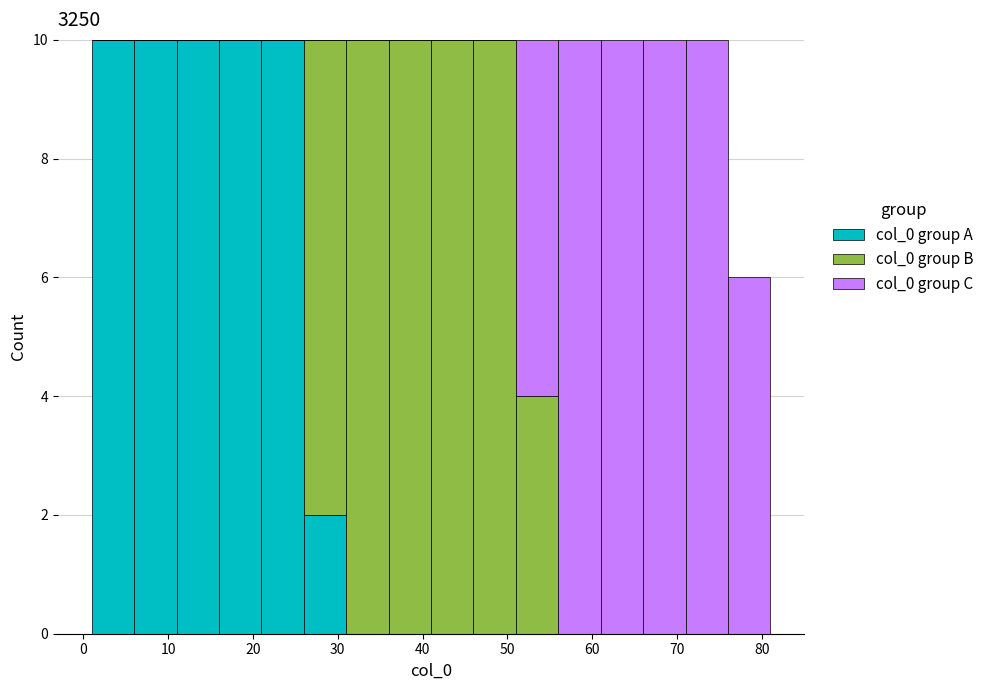

What is the total height of the stacked bar covering 41 to 46 on the x-axis? The values are not printed on the chart, so give them approximately, as read against the axis.

10